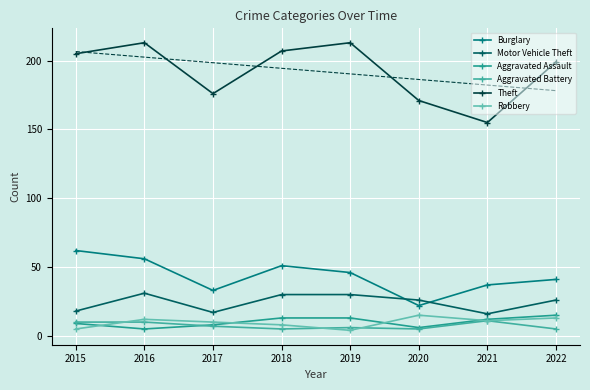

What is the total value across all series at 2016?

327